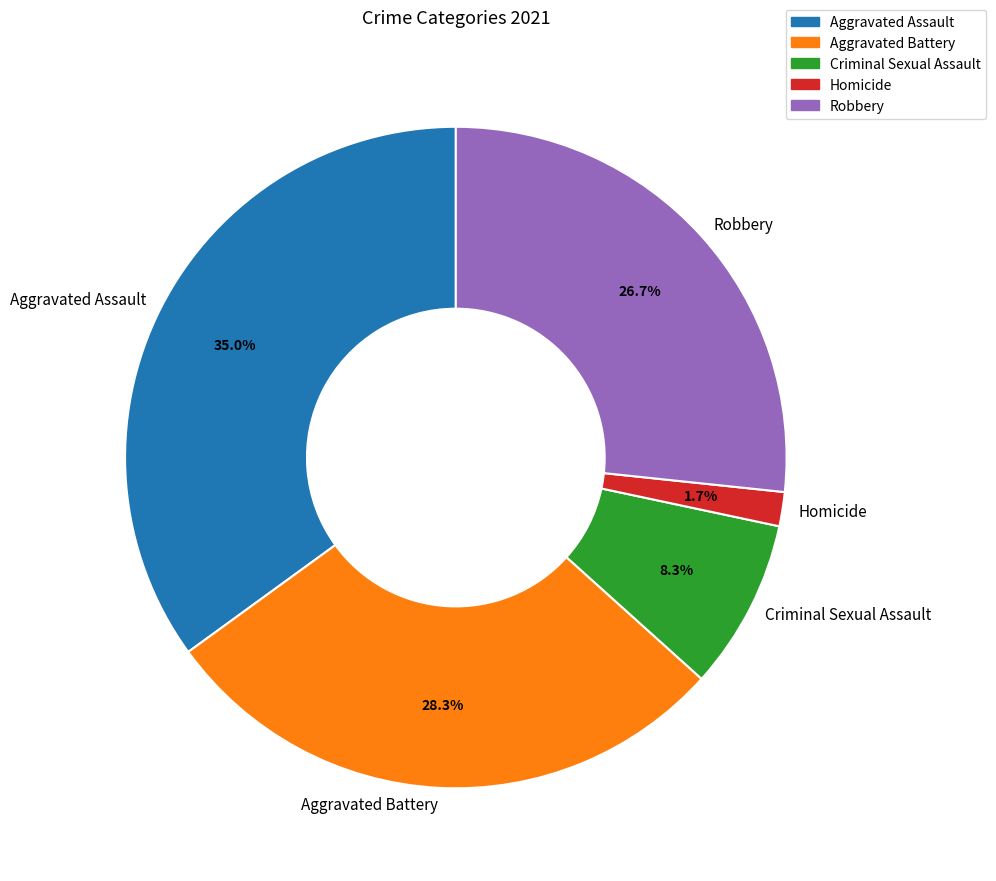

What portion of the pie excludes Criminal Sexual Assault?

91.7%